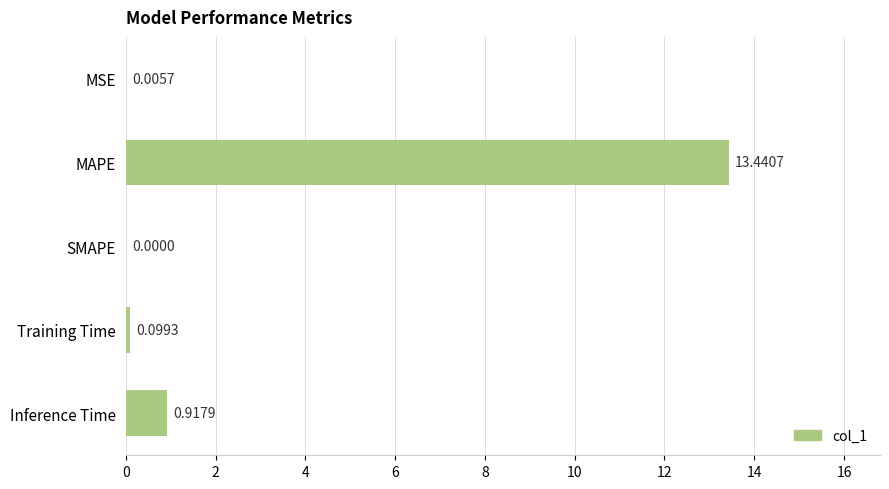

How many values are above zero?

4